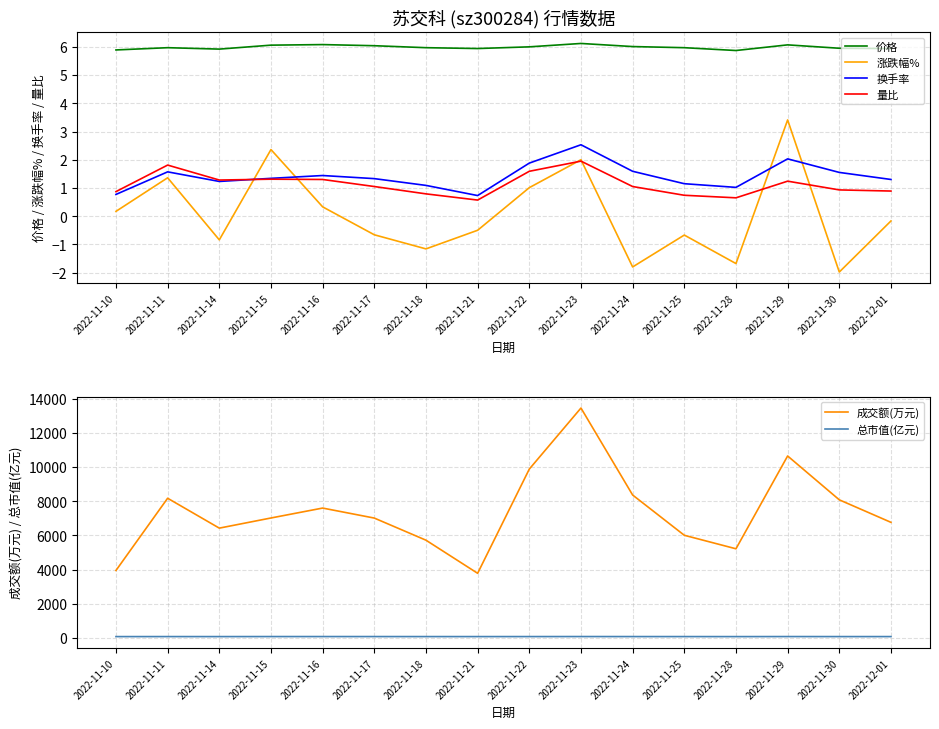

What are all the series names shown in the legend?

价格, 涨跌幅%, 换手率, 量比, 成交额(万元), 总市值(亿元)